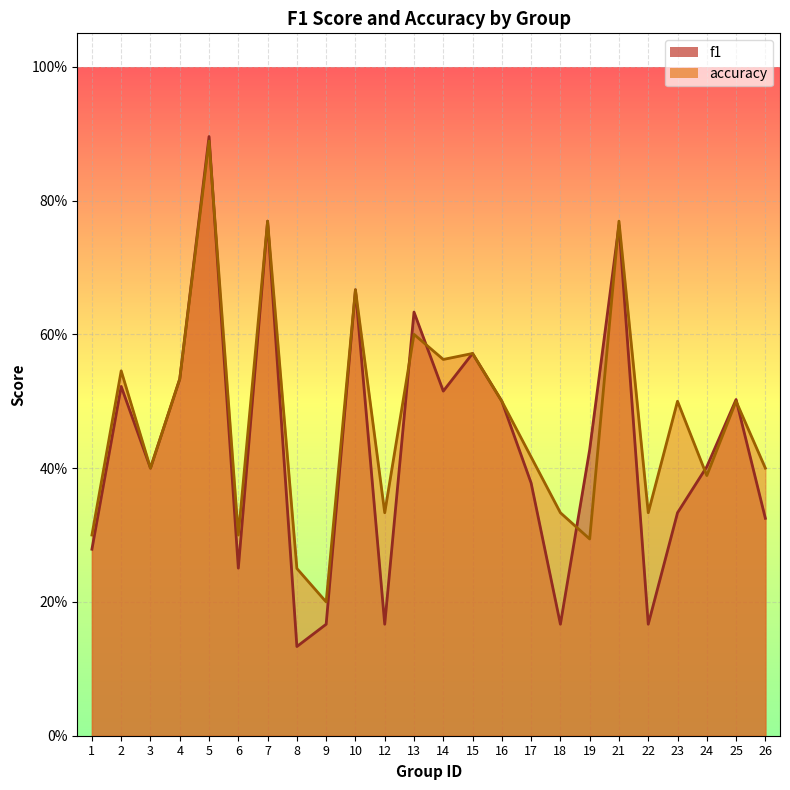

Count the f1 values in the range 0 to 1.

24